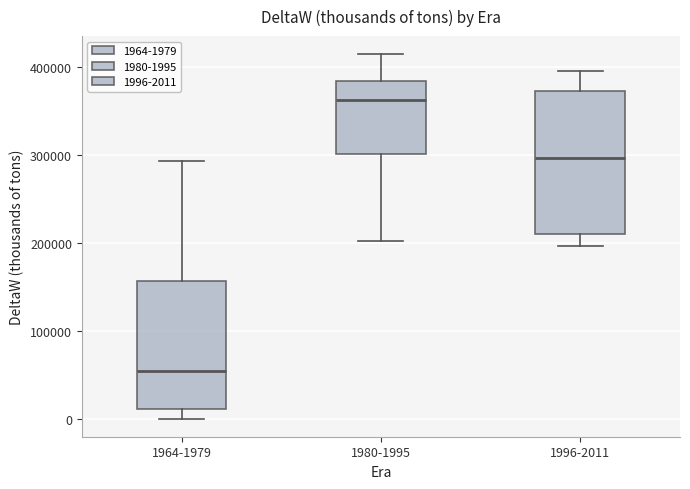

Reading left to right, read every box against the y-axis: the position of its median line, the range the box covers, and the ends of its whiskers. The values are not printed on the chart, so give them approximately, as read against the axis.

1964-1979: median 50000, box 10000 to 160000, whiskers 0 to 290000
1980-1995: median 360000, box 300000 to 380000, whiskers 200000 to 410000
1996-2011: median 300000, box 210000 to 370000, whiskers 200000 to 400000